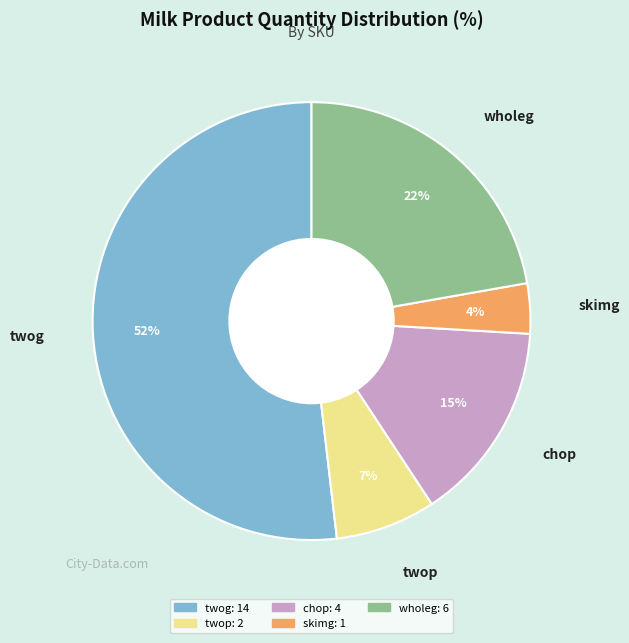

Between twog and skimg, which is larger?

twog